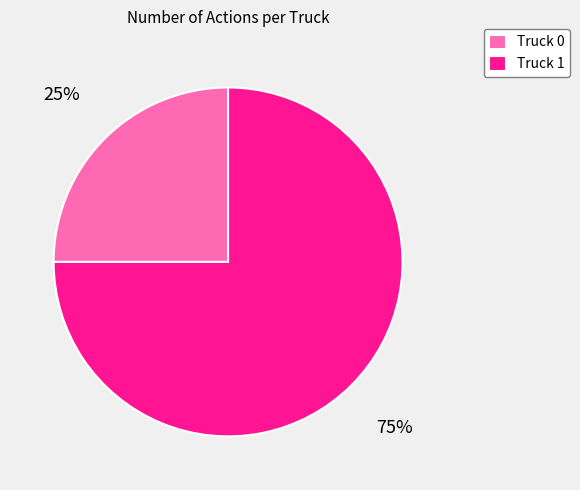

What is the smallest slice in the pie chart?

Truck 0